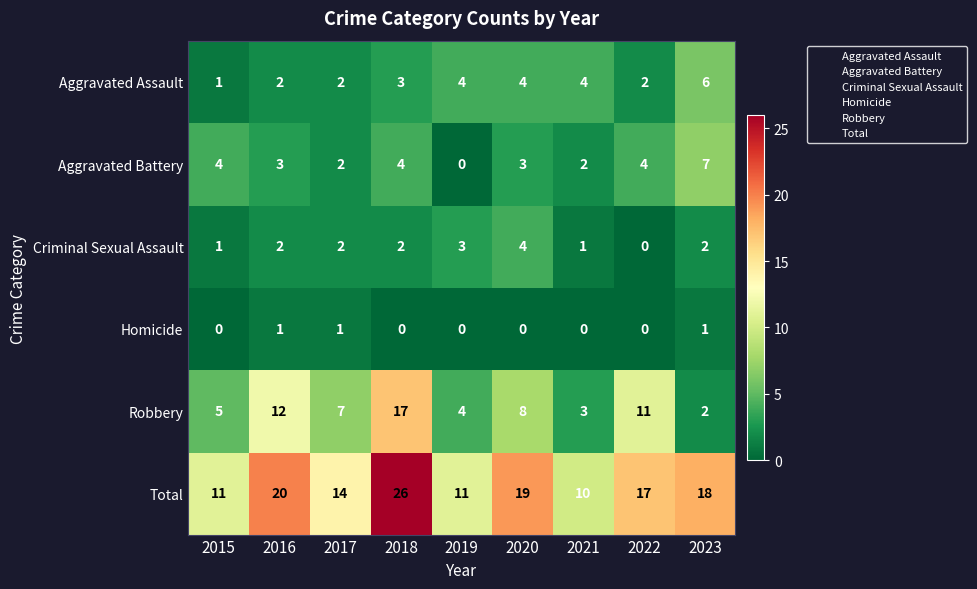

Which series has the largest total across all categories?

Total